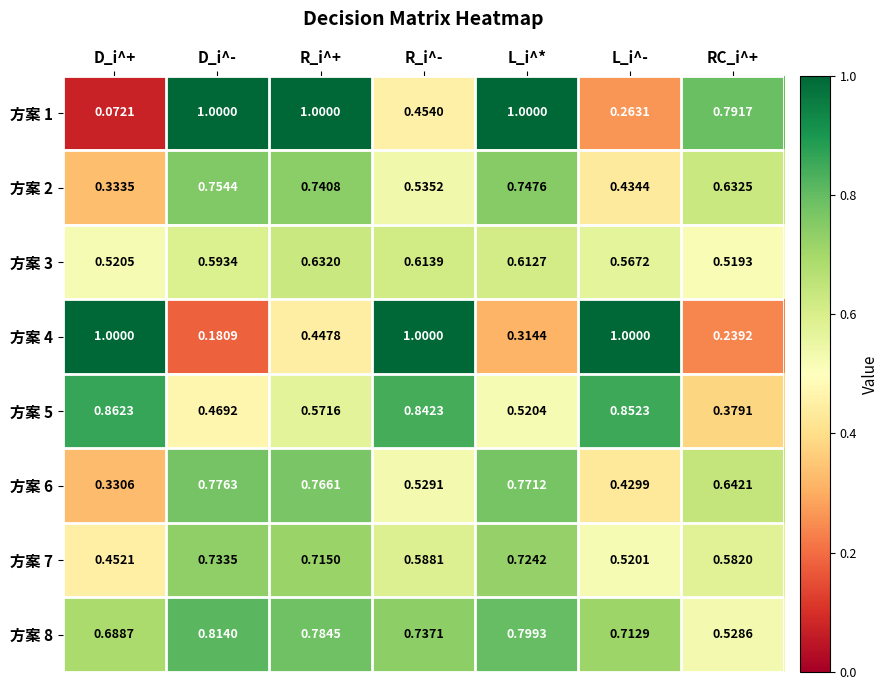

Is the value of 方案 7 at D_i^- greater than the value of 方案 6 at D_i^-?

No